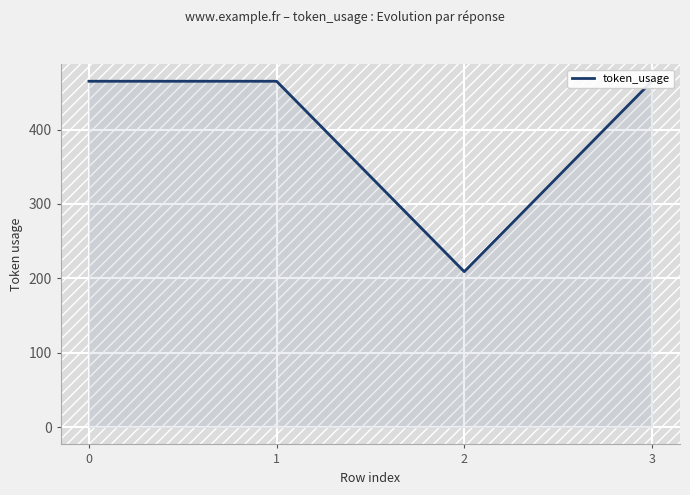

How many distinct data groups are displayed?

1